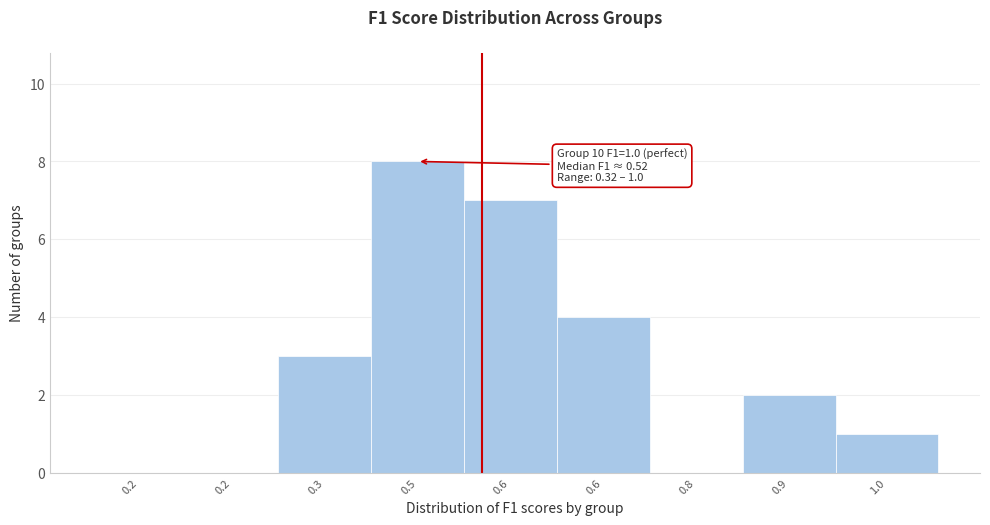

How many series are shown in this chart?

1